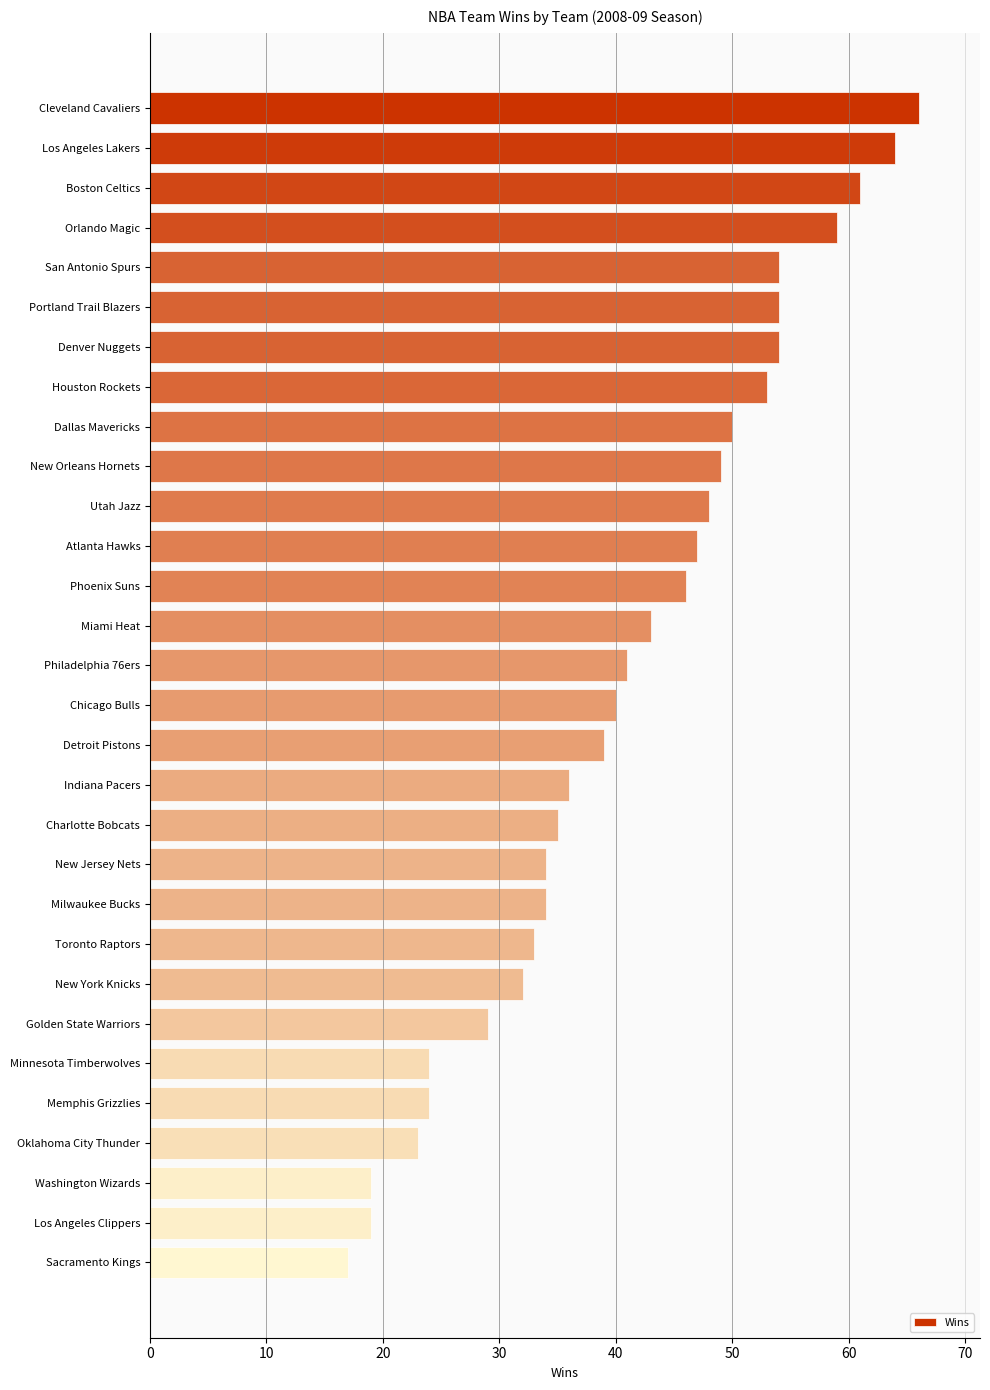

What is the label of the 21st bar from the top?

Milwaukee Bucks